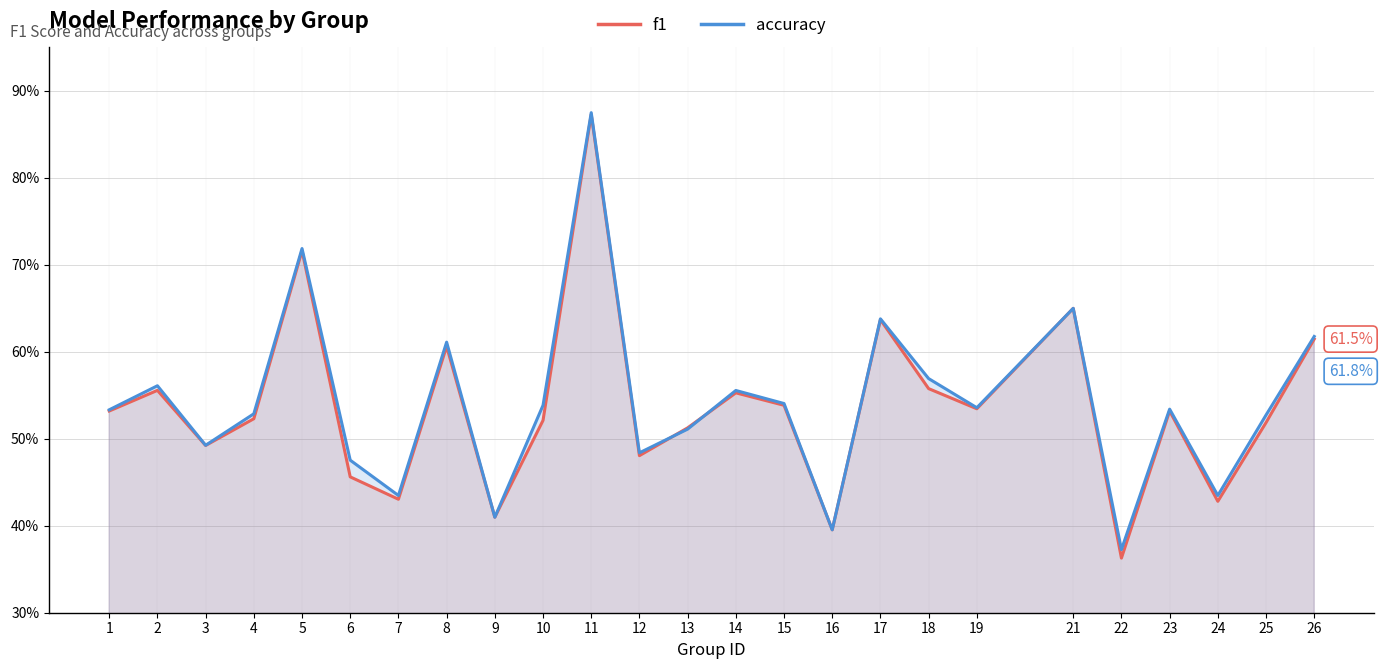

True or false: f1 has more than 0 interior local peaks.

True